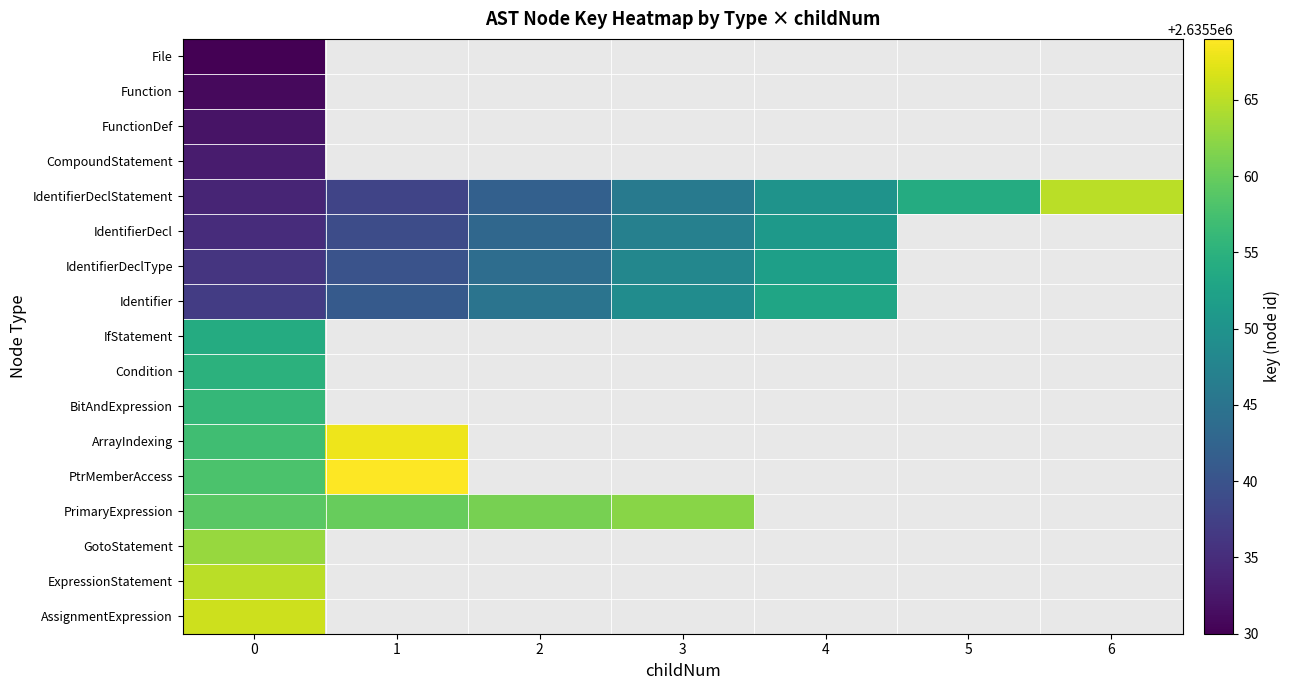

What is the spread (max minus min) of values at 0?

36.0